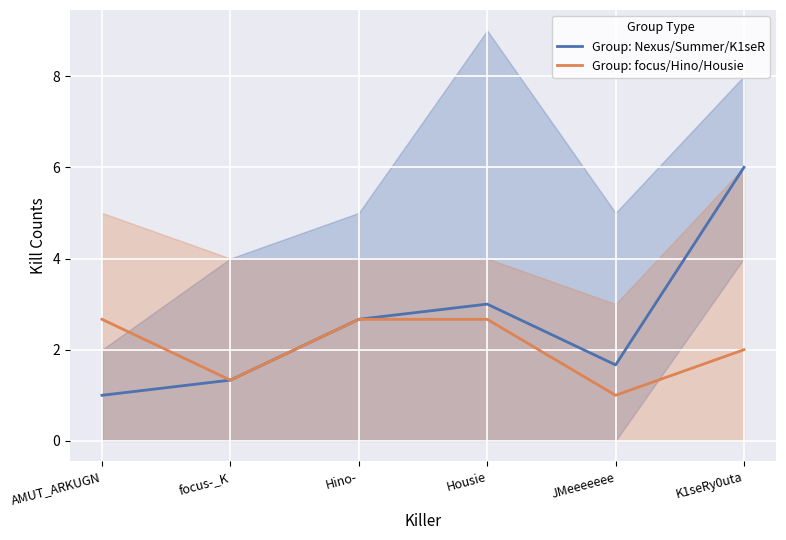

Rank the categories by Group: focus/Hino/Housie value from lowest to highest.

JMeeeeeee, focus-_K, K1seRy0uta, AMUT_ARKUGN, Hino-, Housie